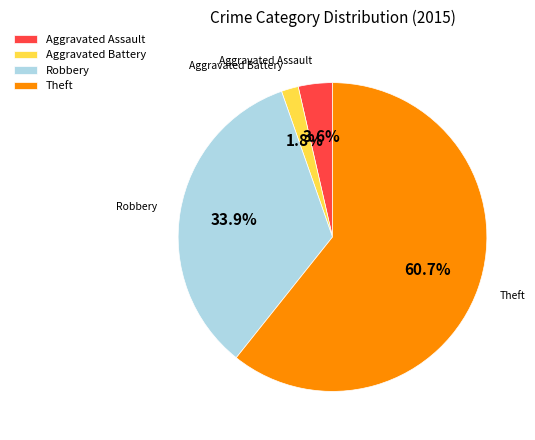

Which category accounts for the majority?

Theft